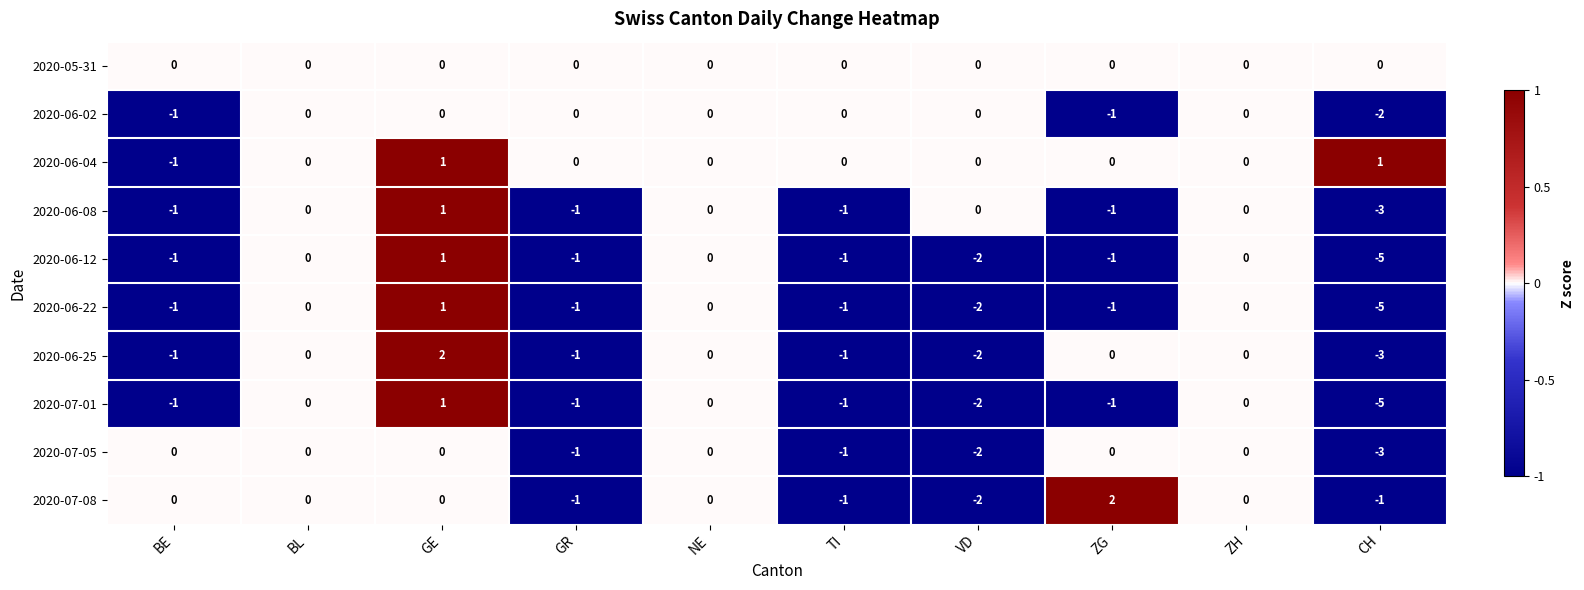

Is it true that 2020-06-08 equals -2 at BL?

False